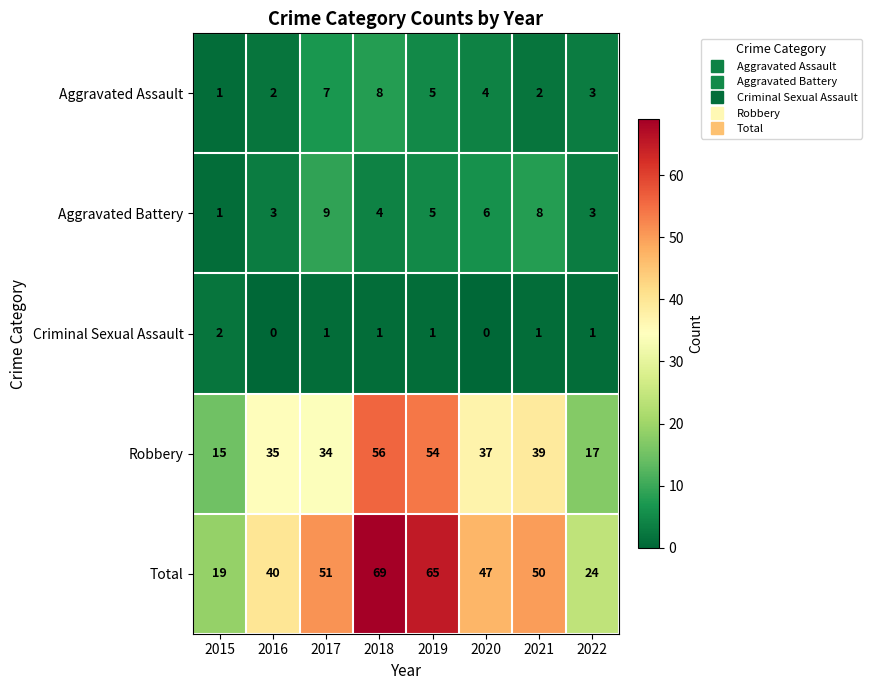

At which category is the sum across all series the highest?

2018